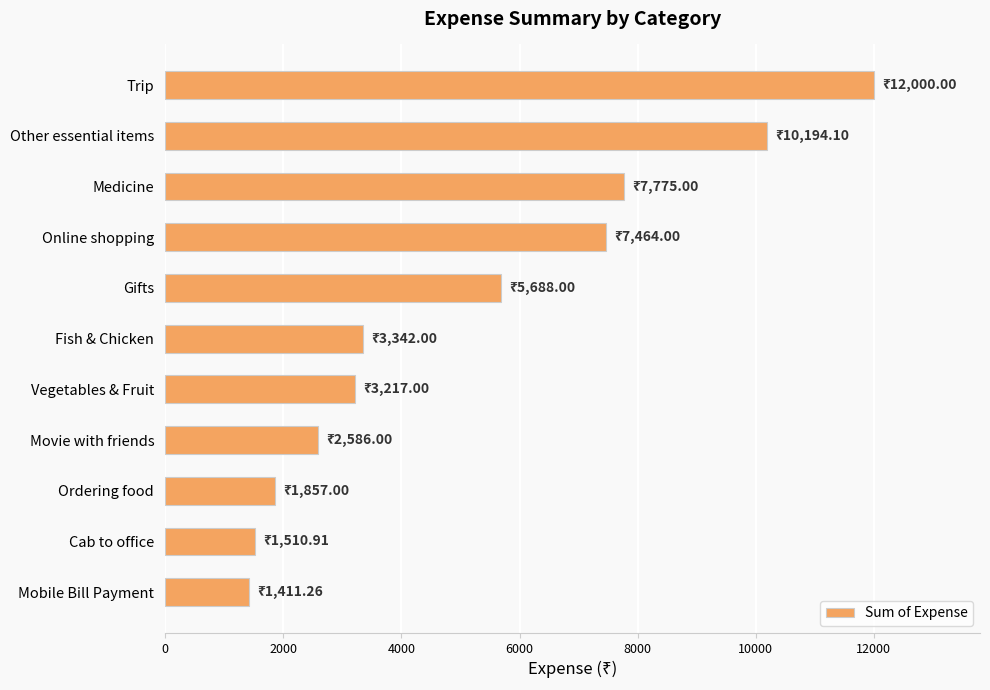

Which category has the highest value across all series?

Trip